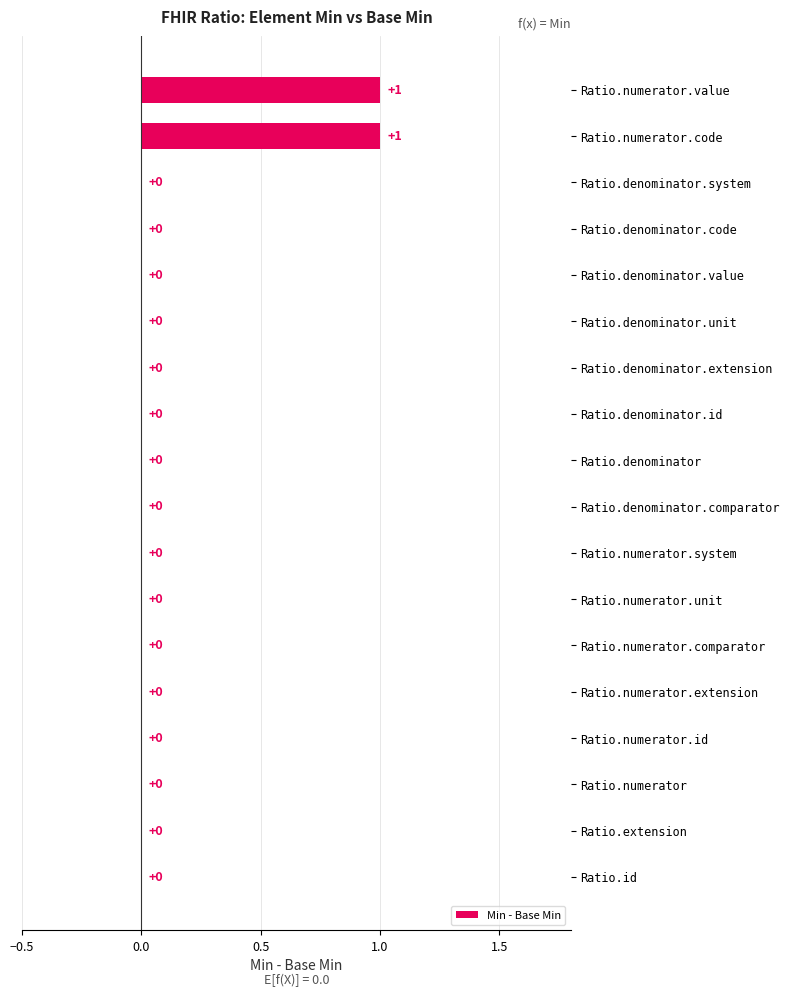

Count the values in the range 0 to 1.

18